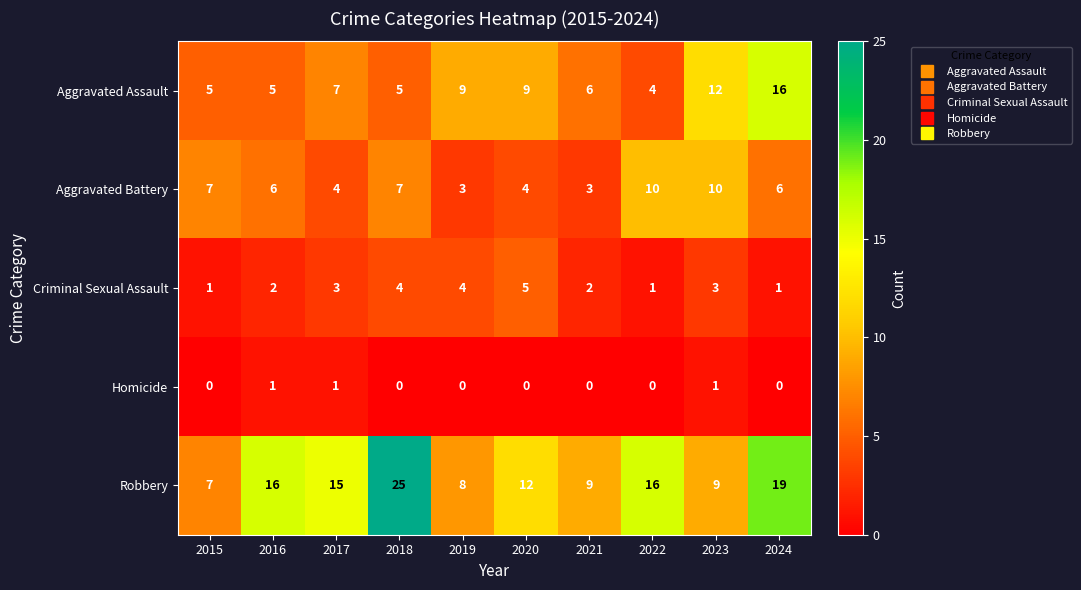

How many Criminal Sexual Assault values are between 1 and 4?

9